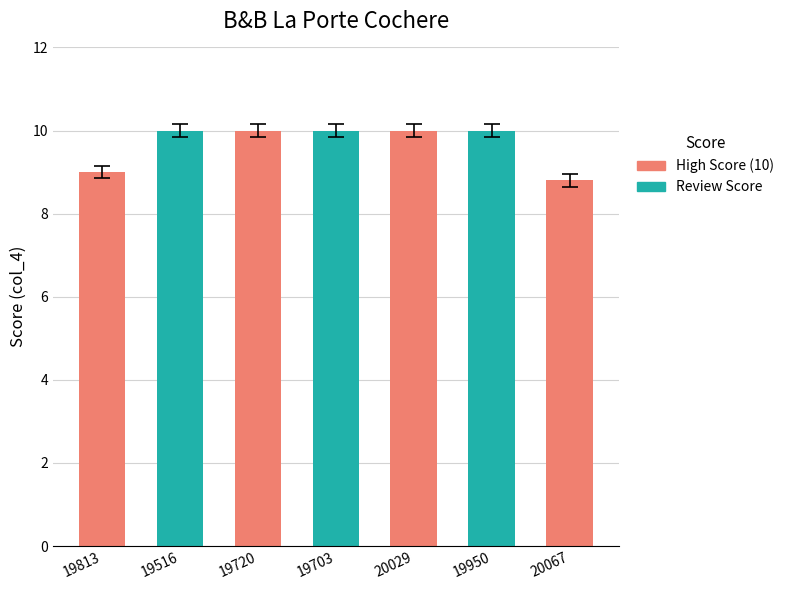

Reading left to right, extract all data points from this chart.

19813=9.0	19516=10.0	19720=10.0	19703=10.0	20029=10.0	19950=10.0	20067=8.8